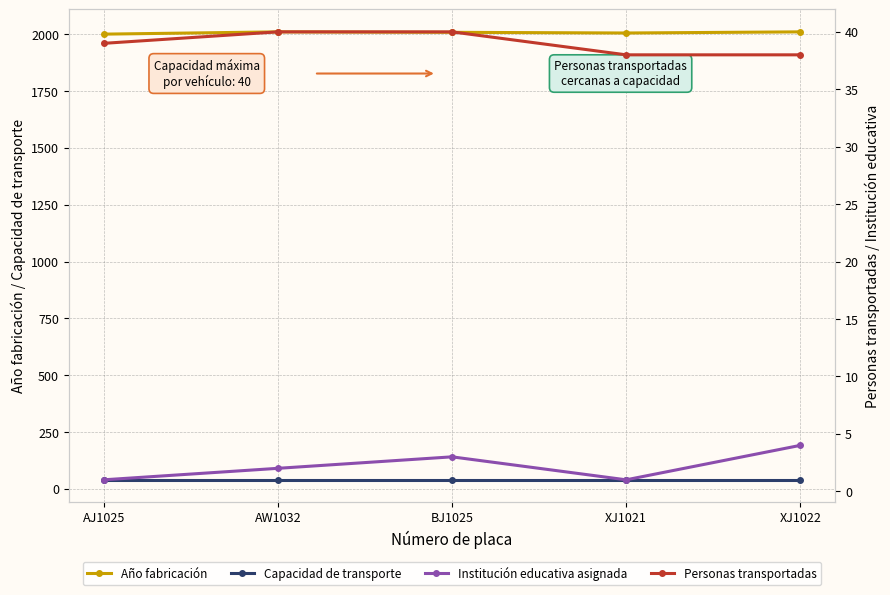

Does the chart have visible grid lines?

Yes